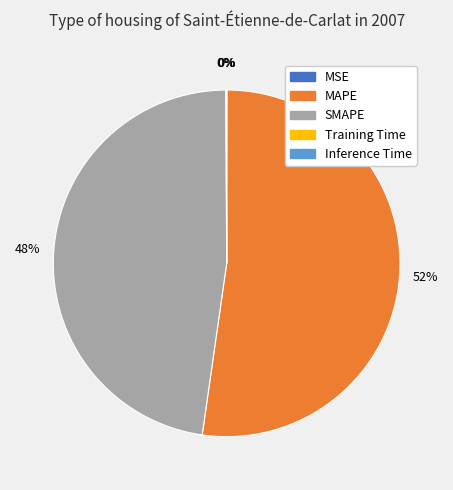

Is there a majority slice in this chart?

Yes